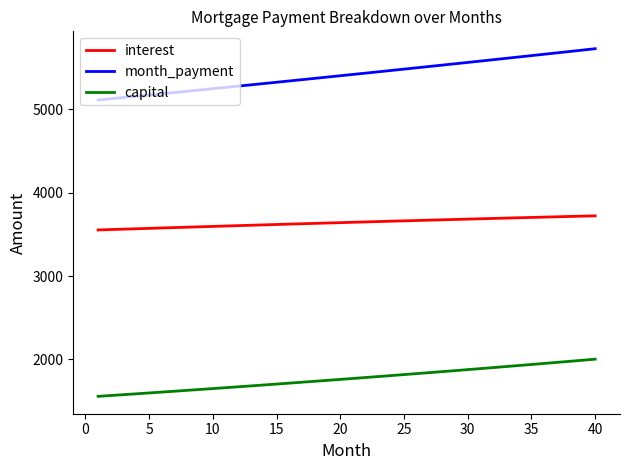

Which series has the largest range (max minus min)?

month_payment